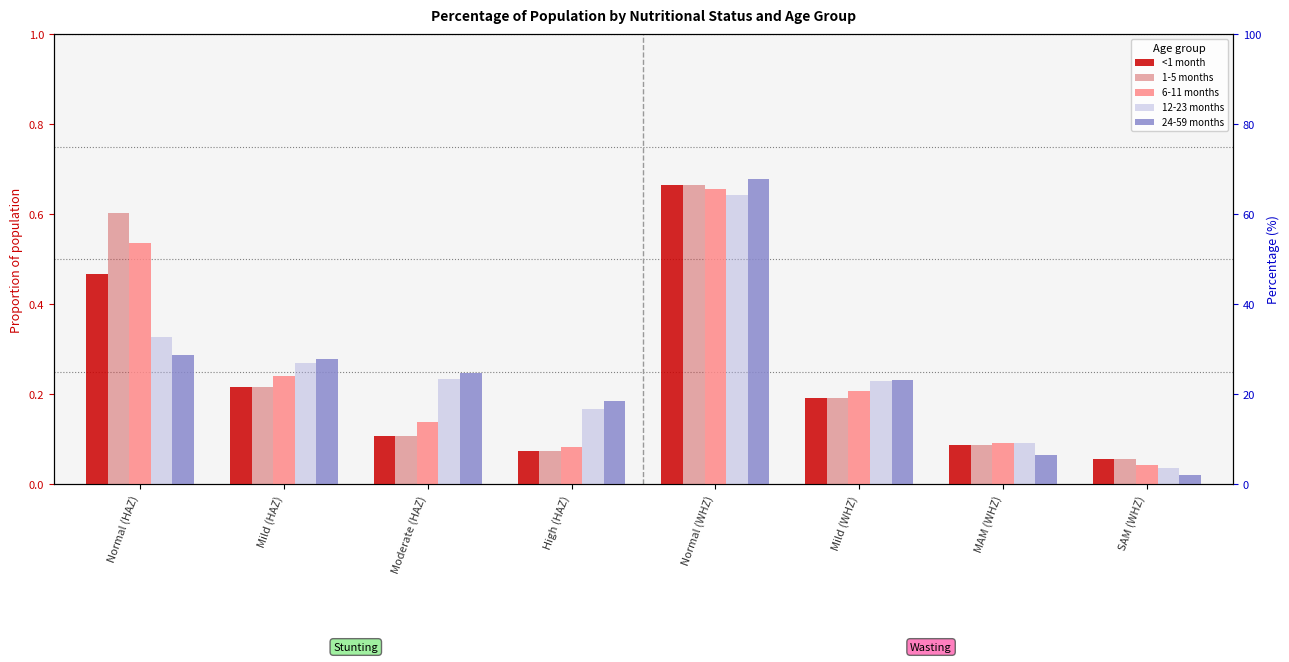

What is the difference between the second highest and minimum values in the <1 month series?

0.4